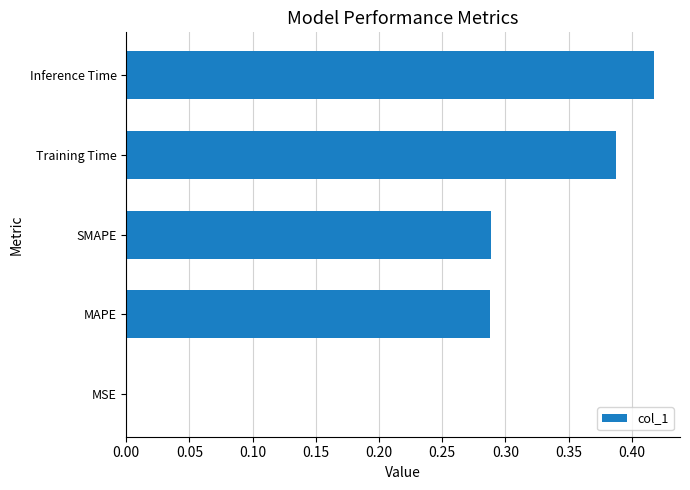

Which has a higher value, Training Time or Inference Time?

Inference Time